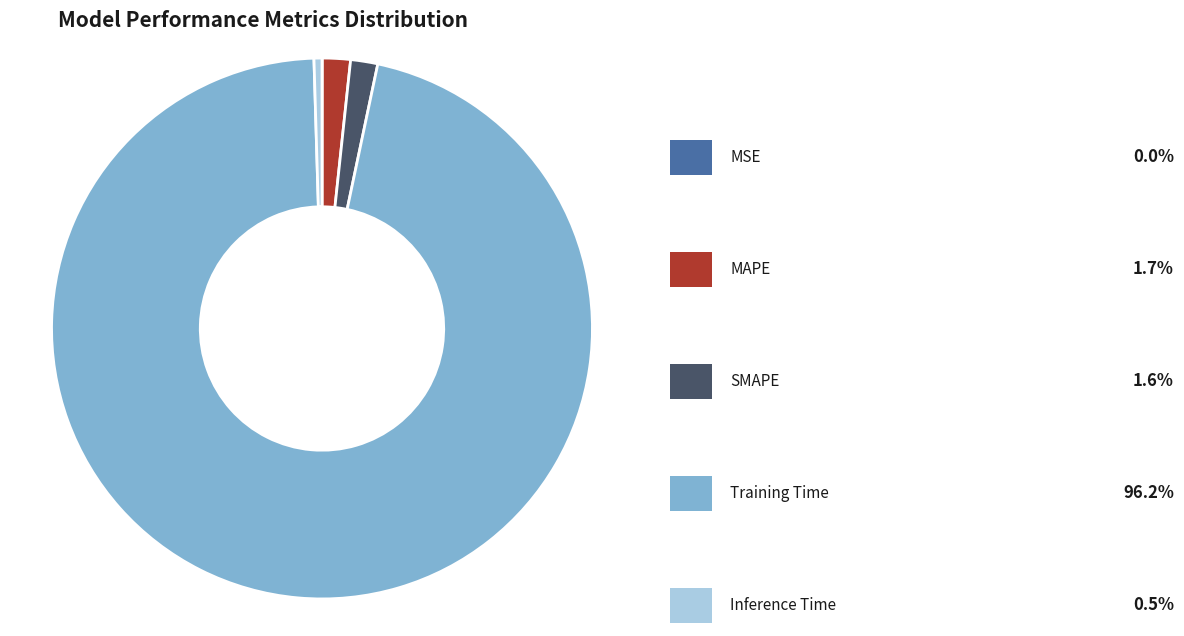

Is there any slice that represents more than half of the pie?

Yes